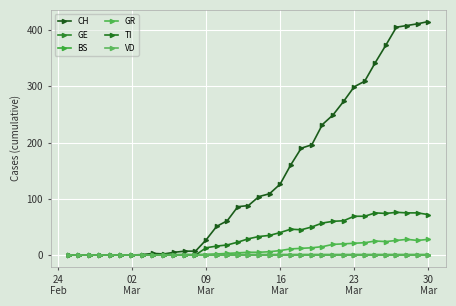

Reading right to left, transcribe all the data shown in this chart.

CH: 415	411	408	405	373	342	309	299	273	249	232	196	190	160	126	109	104	88	86	61	51	27	7	7	5	2	3	1	0	0	0	0	0	0	0
GE: 0	0	0	0	0	0	0	0	0	0	0	0	0	0	0	0	0	0	0	0	0	0	0	0	0	0	0	0	0	0	0	0	0	0	0
BS: 1	1	1	1	1	1	1	1	1	1	1	1	1	1	1	1	1	1	1	1	1	1	1	1	1	1	0	0	0	0	0	0	0	0	0
GR: 28	26	28	26	24	25	22	21	20	19	15	13	12	11	8	6	5	5	4	3	2	1	0	1	0	0	0	0	0	0	0	0	0	0	0
TI: 72	75	75	76	74	75	69	69	61	60	57	50	45	46	40	35	33	29	23	18	16	13	0	0	0	0	0	0	0	0	0	0	0	0	0
VD: 0	0	0	0	0	0	0	0	0	0	0	0	0	0	0	0	0	0	0	0	0	0	0	0	0	0	0	0	0	0	0	0	0	0	0